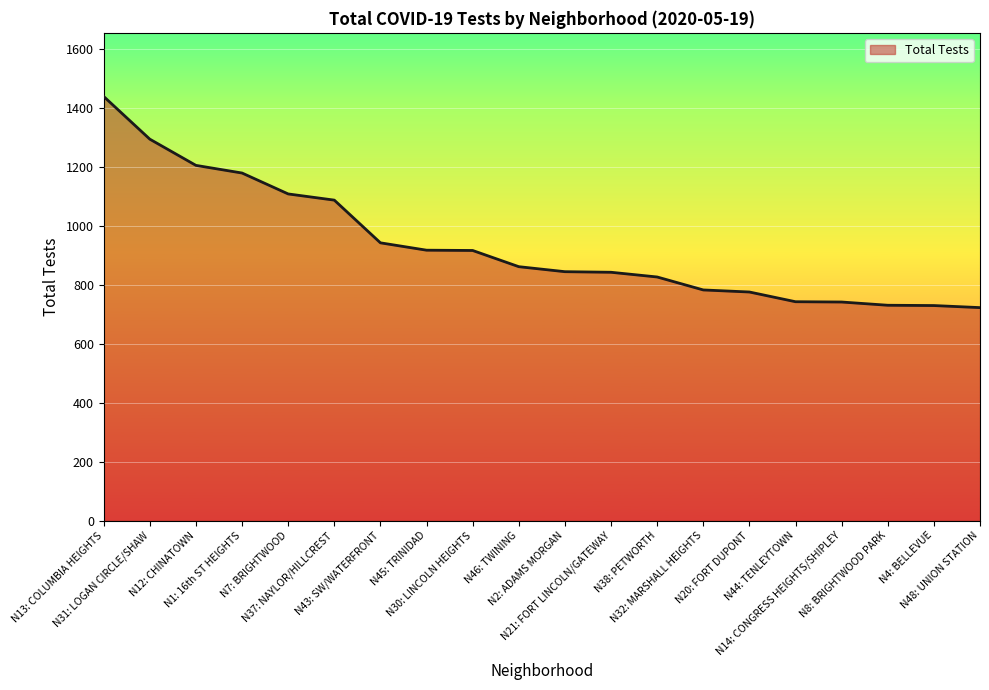

What is the smallest value displayed?

723